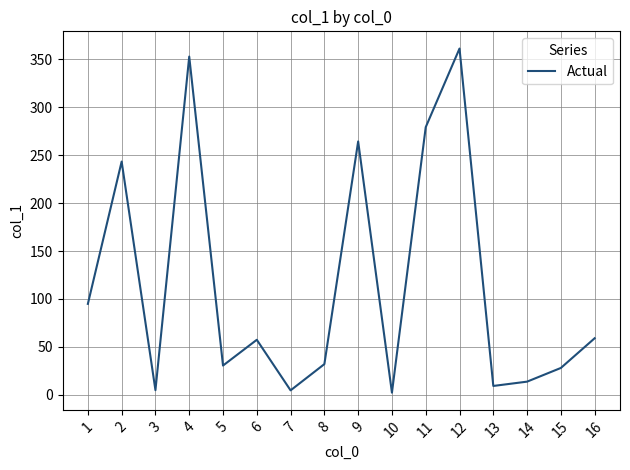

What is the change in value from 9 to 15?

-236.5